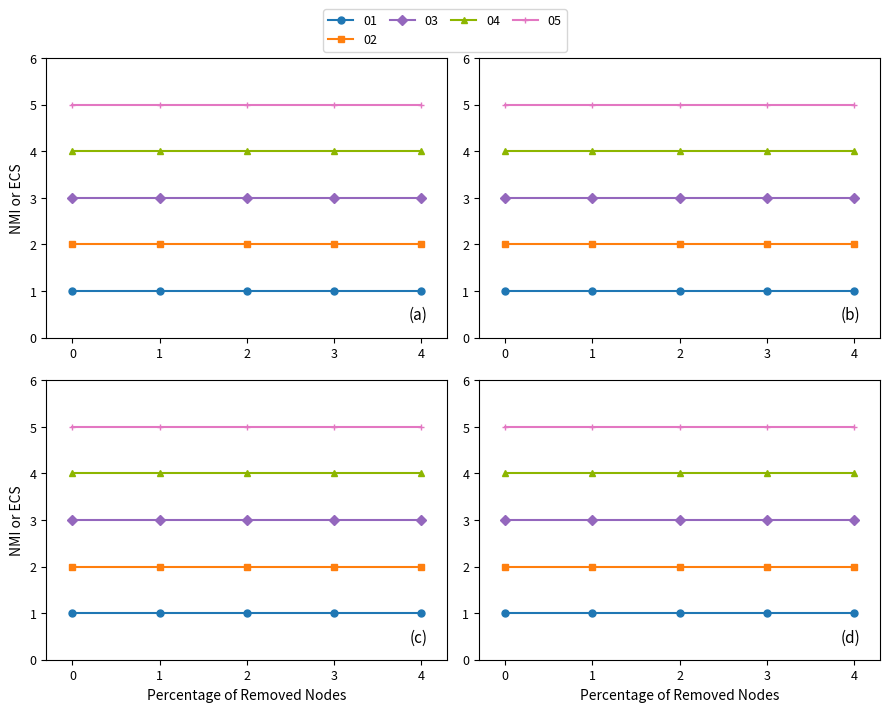

True or false: 05 and 02 cross at least once.

False